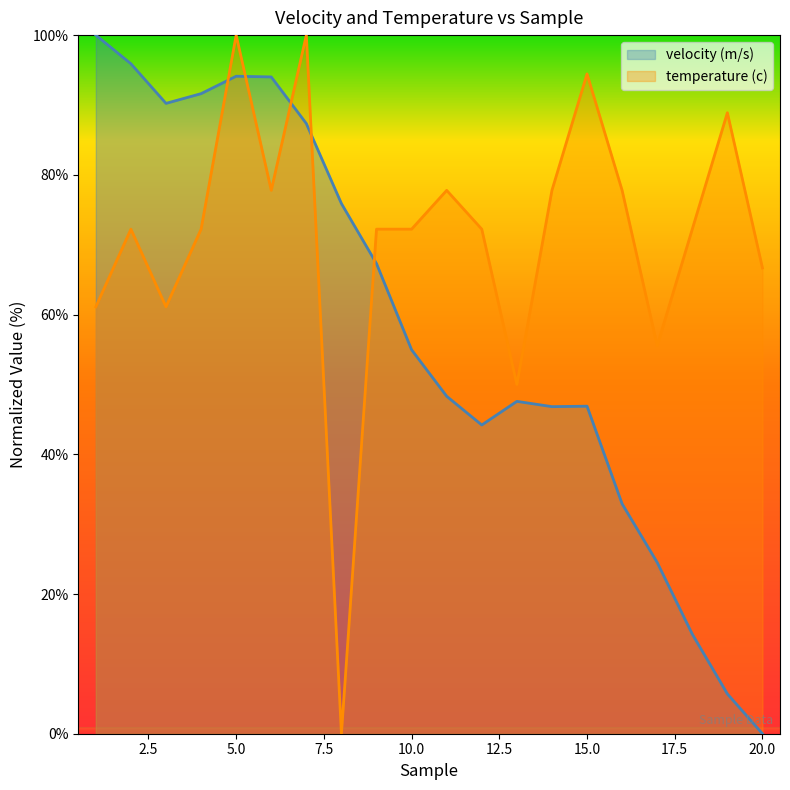

Does the chart have visible grid lines?

No